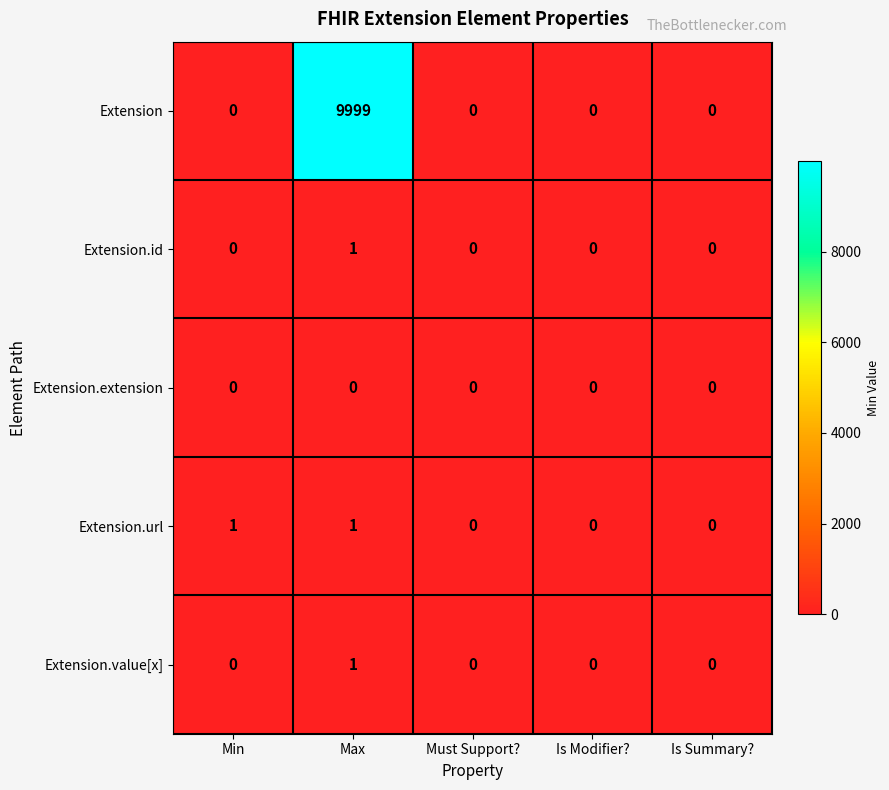

The Extension.id series shows 0 at Is Summary?. True or false?

True